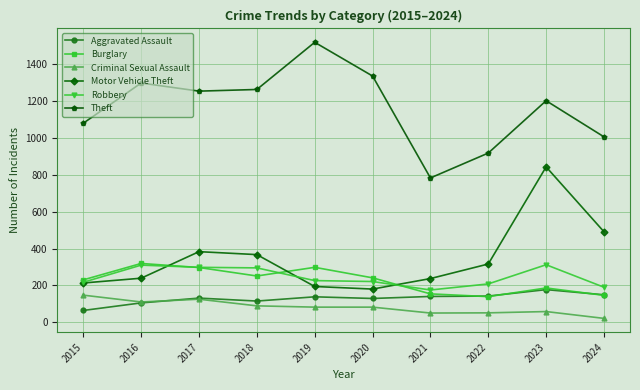

At how many categories does at least one series exceed 746?

10